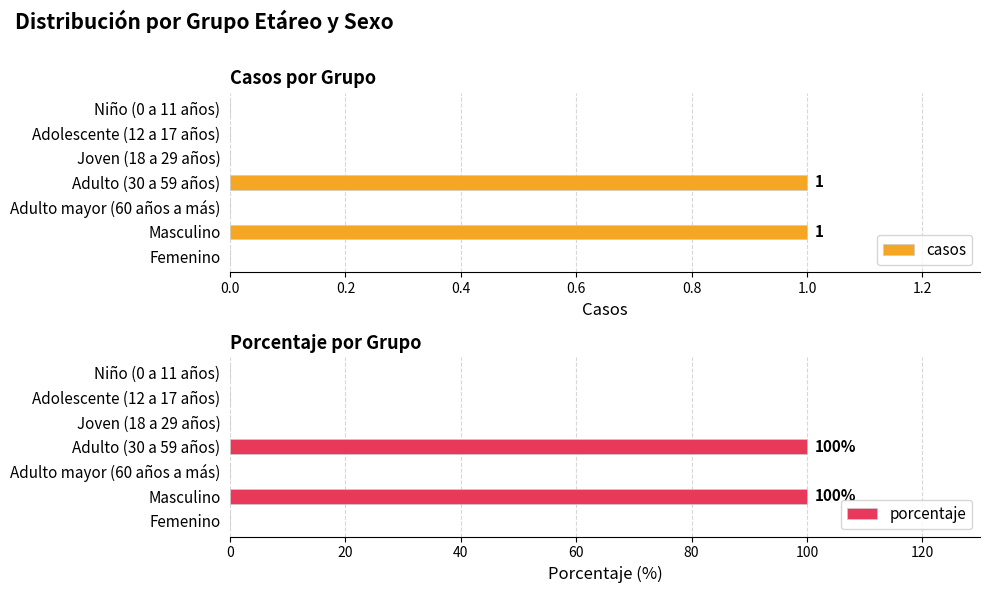

How many positive values does the casos series have?

2